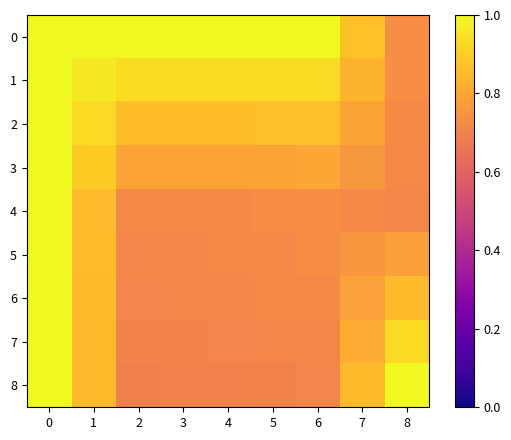

Reading left to right, extract all data points from this chart.

0: 0=1.0	1=1.0	2=1.0	3=1.0	4=1.0	5=1.0	6=1.0	7=0.9	8=0.7
1: 0=1.0	1=1.0	2=0.9	3=0.9	4=0.9	5=0.9	6=0.9	7=0.8	8=0.7
2: 0=1.0	1=0.9	2=0.9	3=0.9	4=0.9	5=0.9	6=0.9	7=0.8	8=0.7
3: 0=1.0	1=0.9	2=0.8	3=0.8	4=0.8	5=0.8	6=0.8	7=0.8	8=0.7
4: 0=1.0	1=0.9	2=0.7	3=0.7	4=0.7	5=0.7	6=0.7	7=0.7	8=0.7
5: 0=1.0	1=0.9	2=0.7	3=0.7	4=0.7	5=0.7	6=0.7	7=0.8	8=0.8
6: 0=1.0	1=0.9	2=0.7	3=0.7	4=0.7	5=0.7	6=0.7	7=0.8	8=0.9
7: 0=1.0	1=0.8	2=0.7	3=0.7	4=0.7	5=0.7	6=0.7	7=0.8	8=0.9
8: 0=1.0	1=0.8	2=0.7	3=0.7	4=0.7	5=0.7	6=0.7	7=0.9	8=1.0